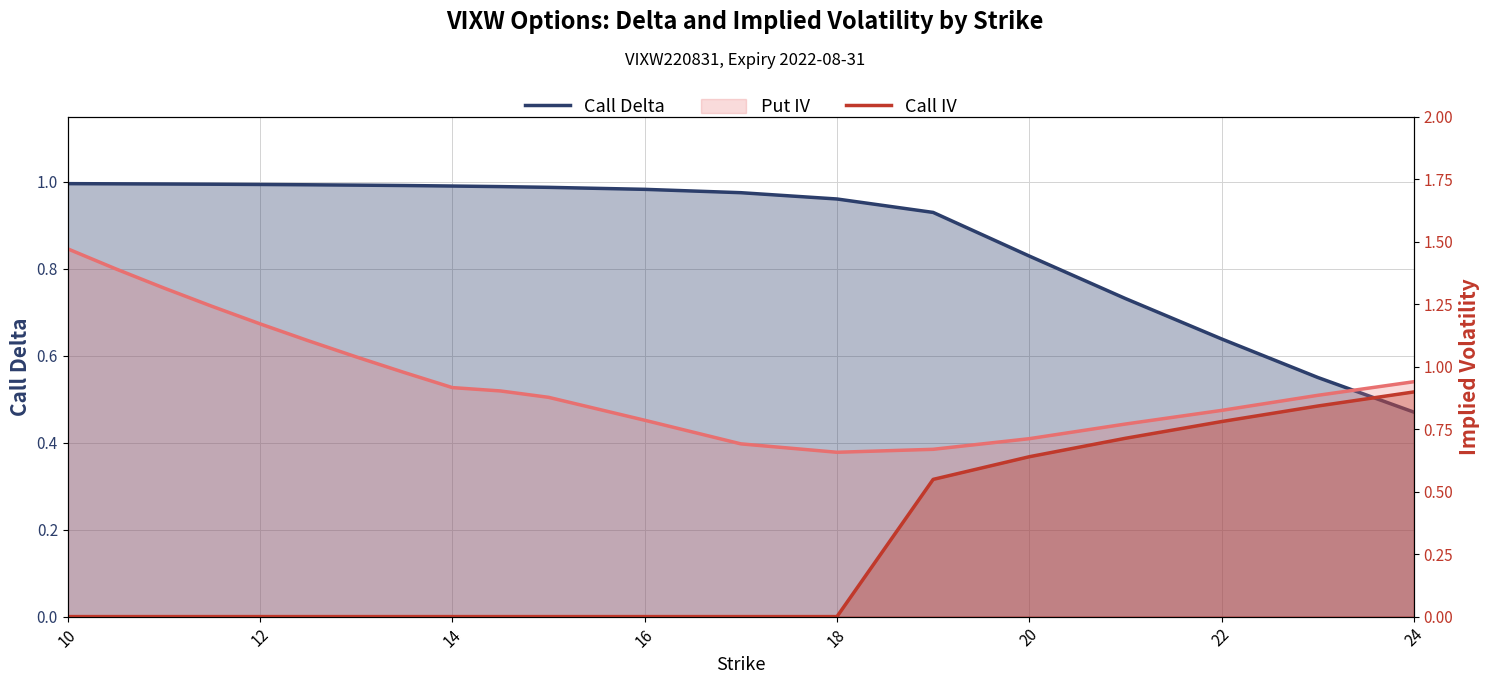

True or false: Call IV has more than 2 interior local peaks.

False